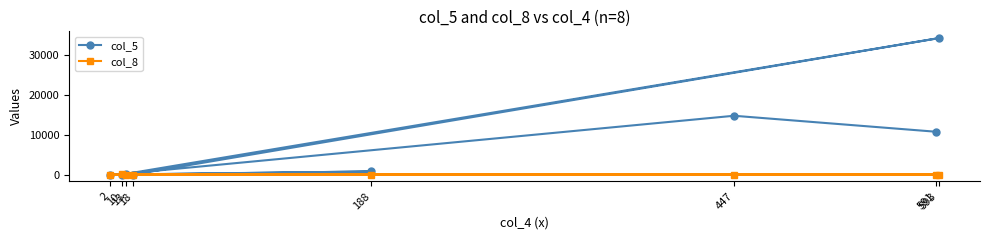

At which category is the sum across all series the highest?

593